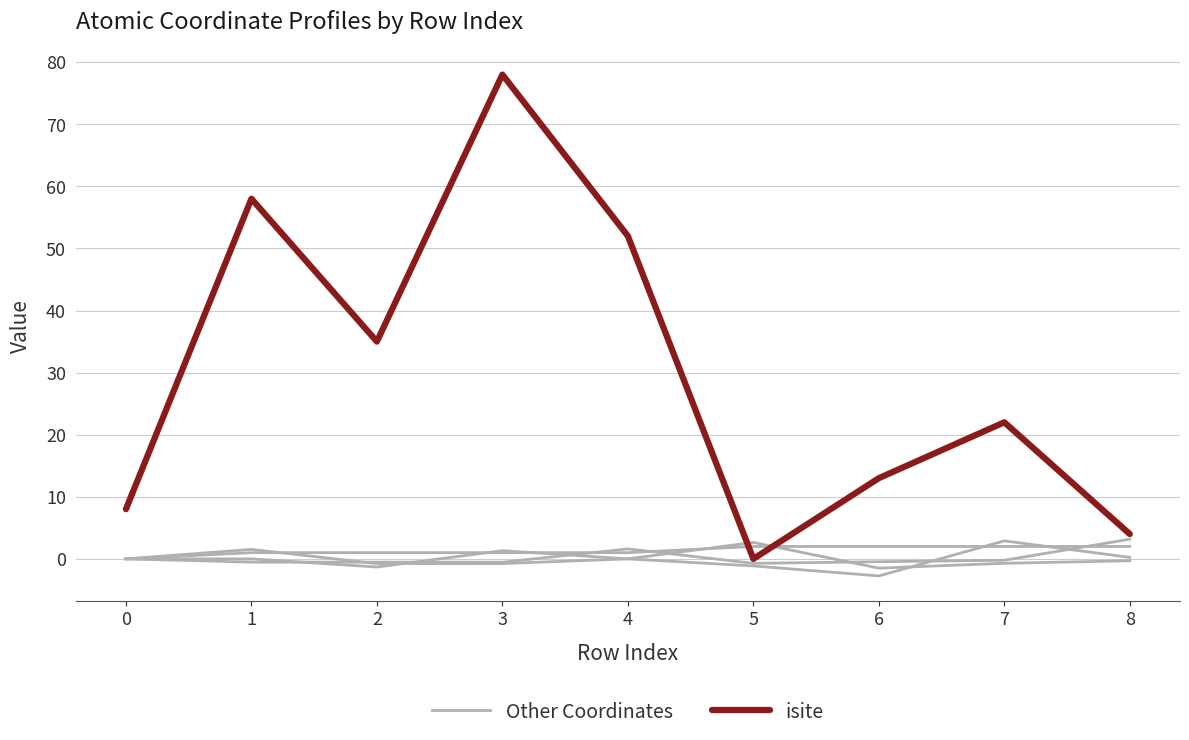

Reading left to right, what are all the values shown in this chart?

Other Coordinates: 0.0	1.5	-0.8	-0.8	0.0	2.6	-1.5	-0.7	-0.3
isite: 8.0	58.0	35.0	78.0	52.0	0.0	13.0	22.0	4.0